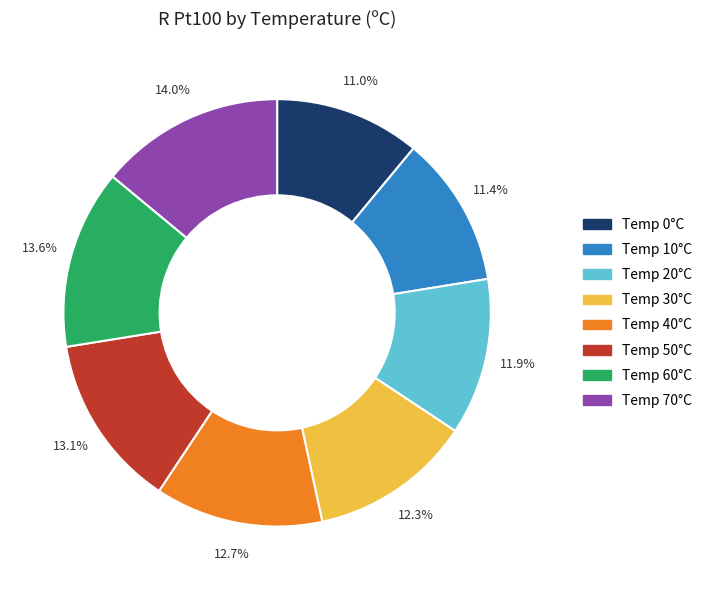

Approximately how many times larger is the value at Temp 0°C compared to Temp 70°C?

0.8